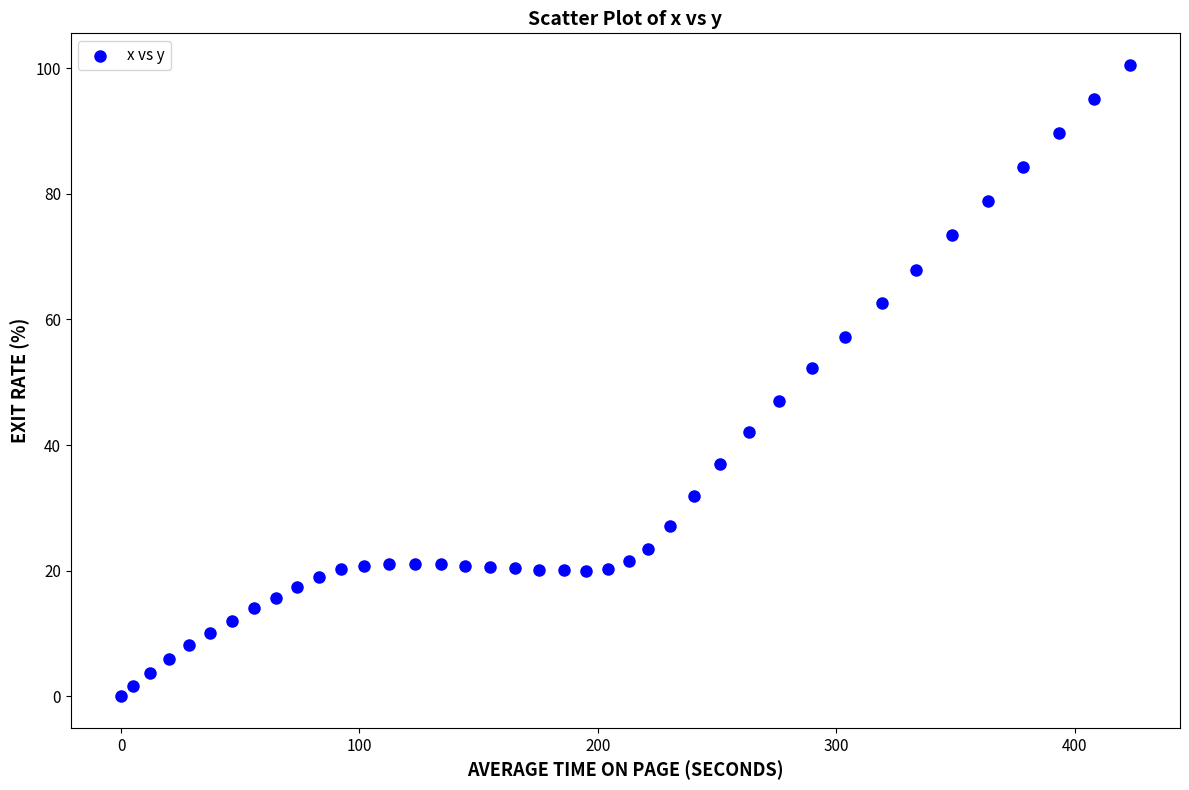

What is the range of Y values (max minus min)?

100.5